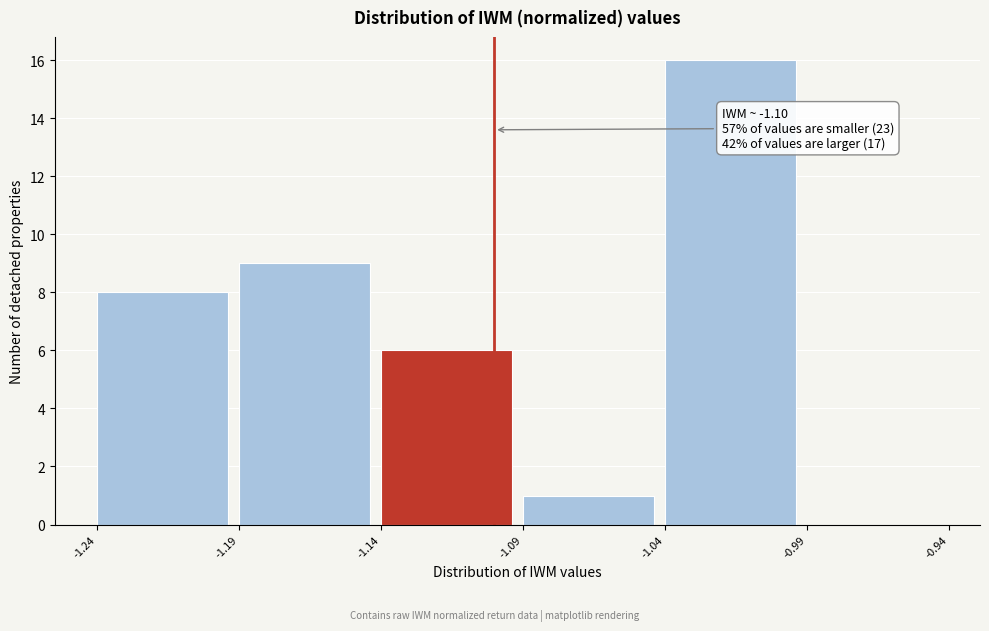

Which range on the x-axis has the tallest bar?

-1.04 to -0.99